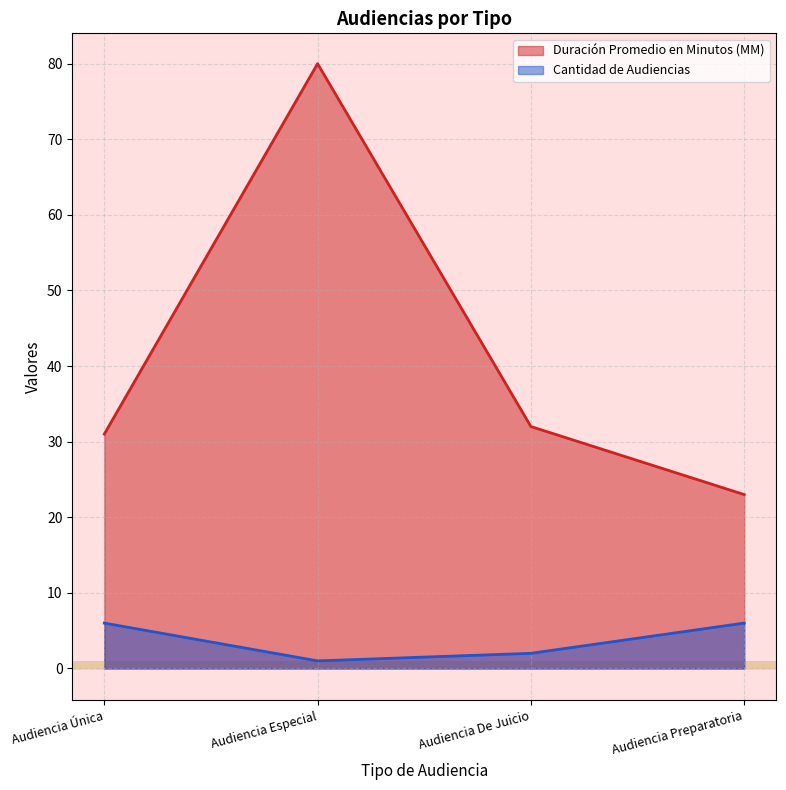

Where is the first local maximum for Duración Promedio en Minutos (MM)?

Audiencia Especial